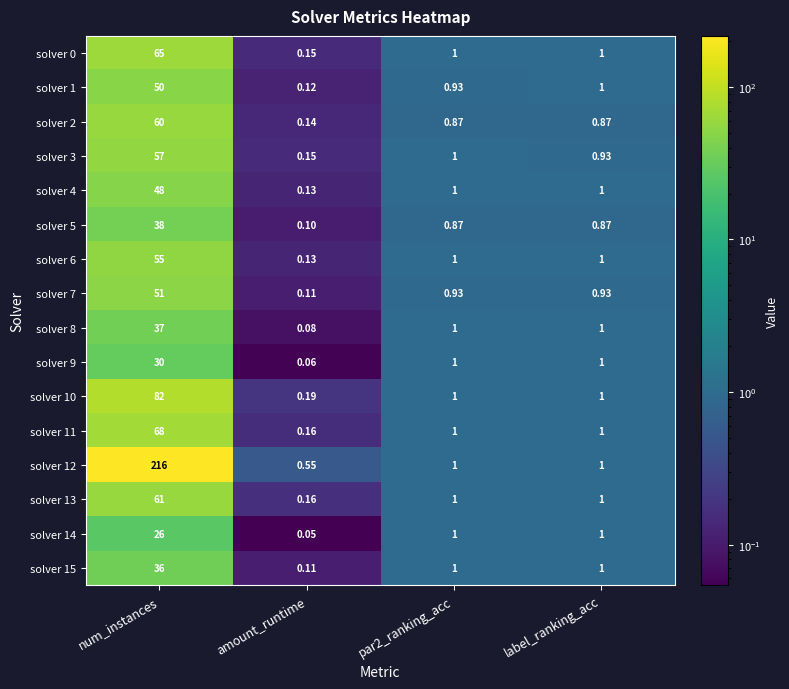

At which label does solver 10 reach its minimum?

amount_runtime